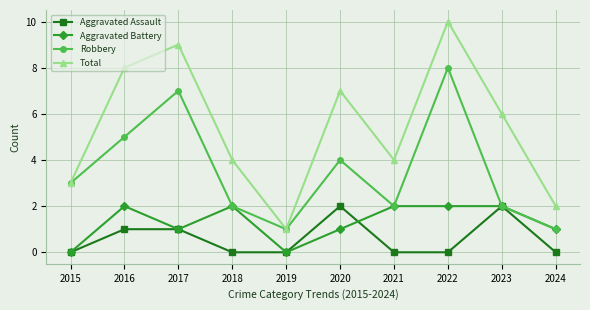

At which category is the sum across all series the highest?

2022